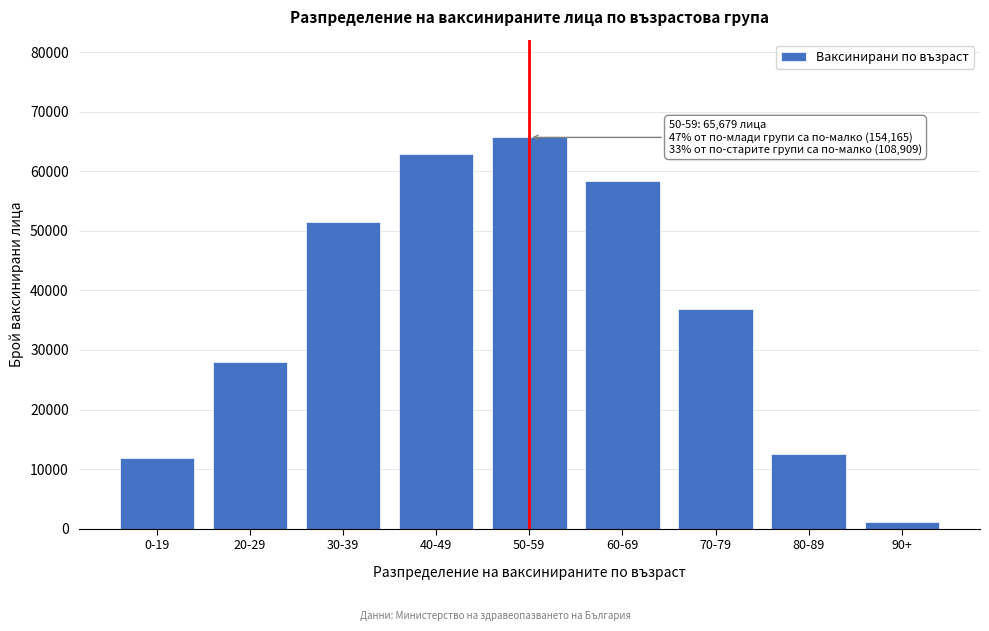

Reading right to left, extract all data points from this chart.

90+=1131	80-89=12462	70-79=36930	60-69=58386	50-59=65679	40-49=62966	30-39=51476	20-29=27893	0-19=11830